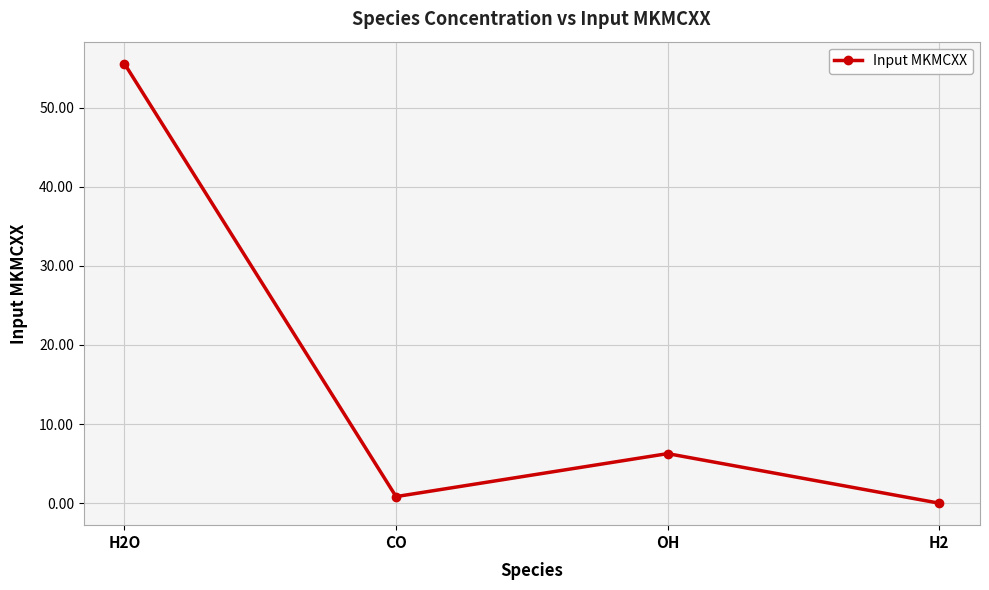

The value at H2 is 0.0. True or false?

True